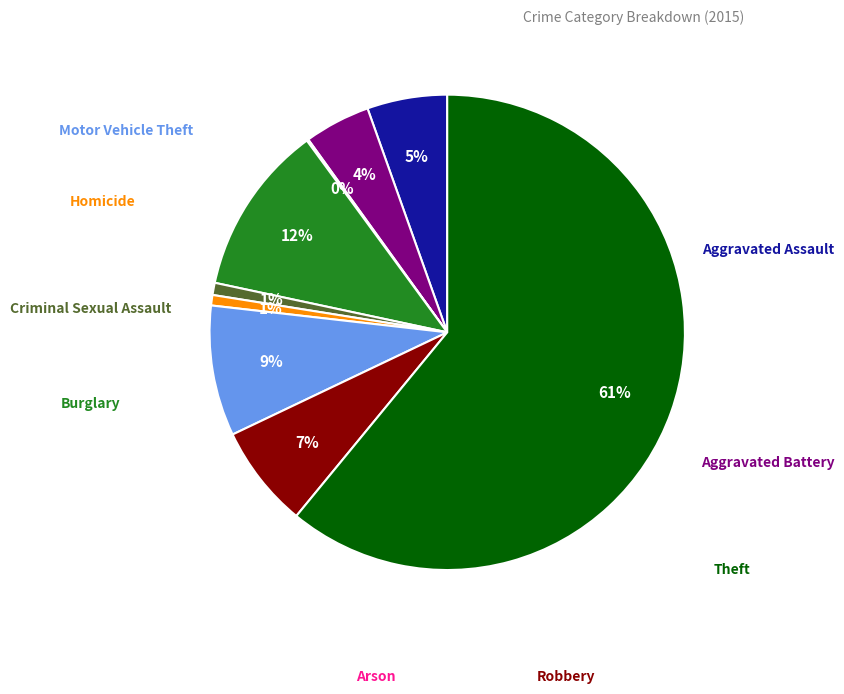

To the nearest percent, what is the difference between the largest and smallest slice percentages?

61%